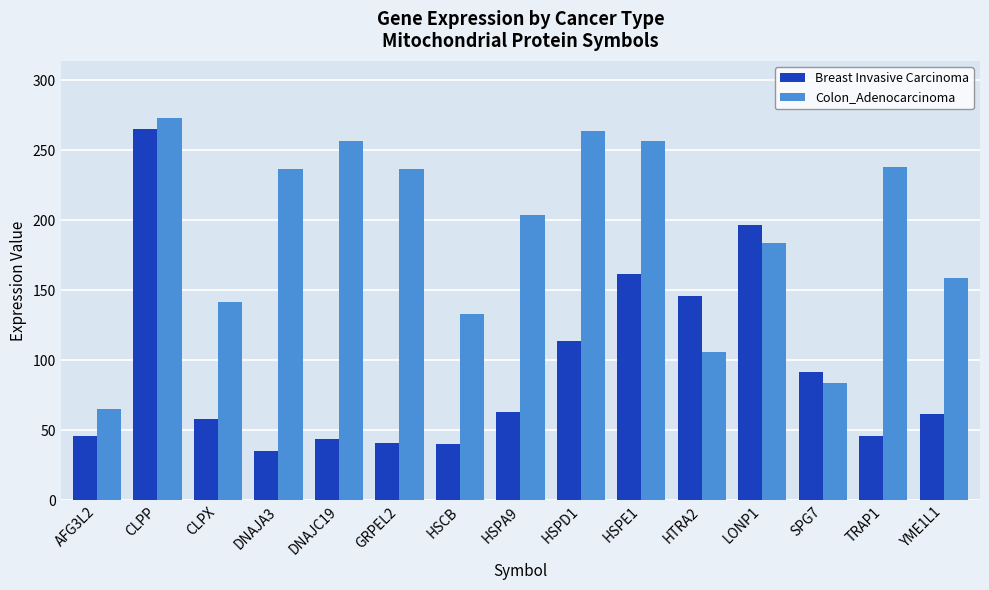

Where is Breast Invasive Carcinoma nearest to the value 150?

HTRA2